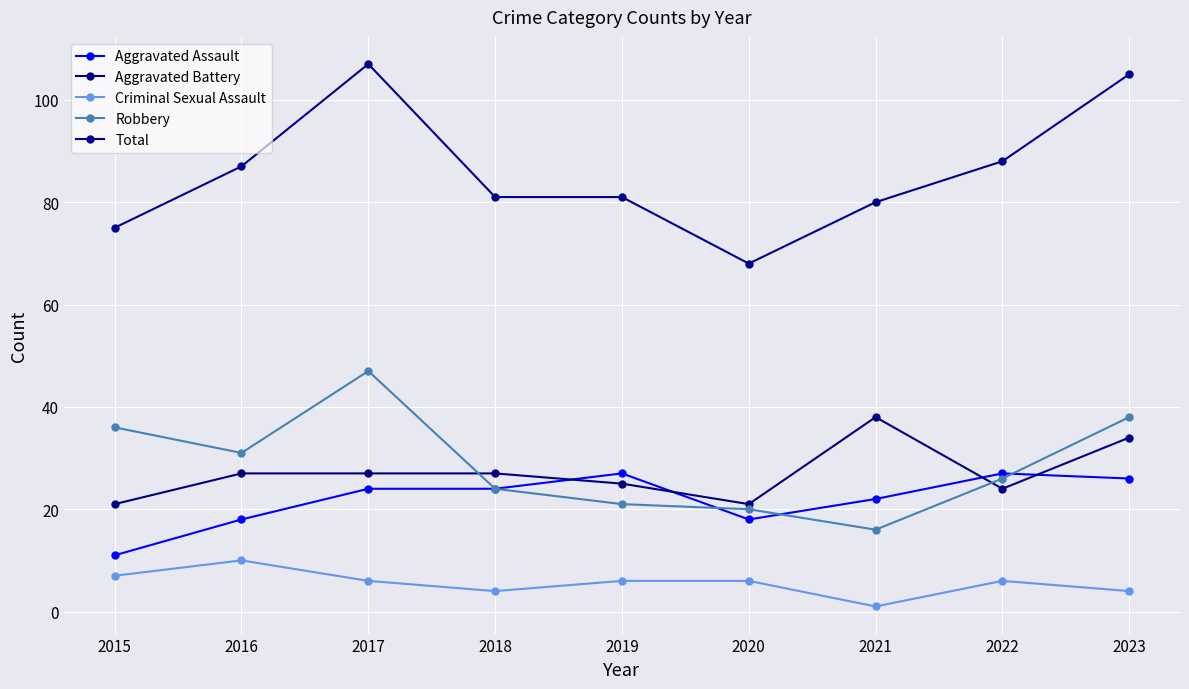

What is the sum of all Criminal Sexual Assault values?

50